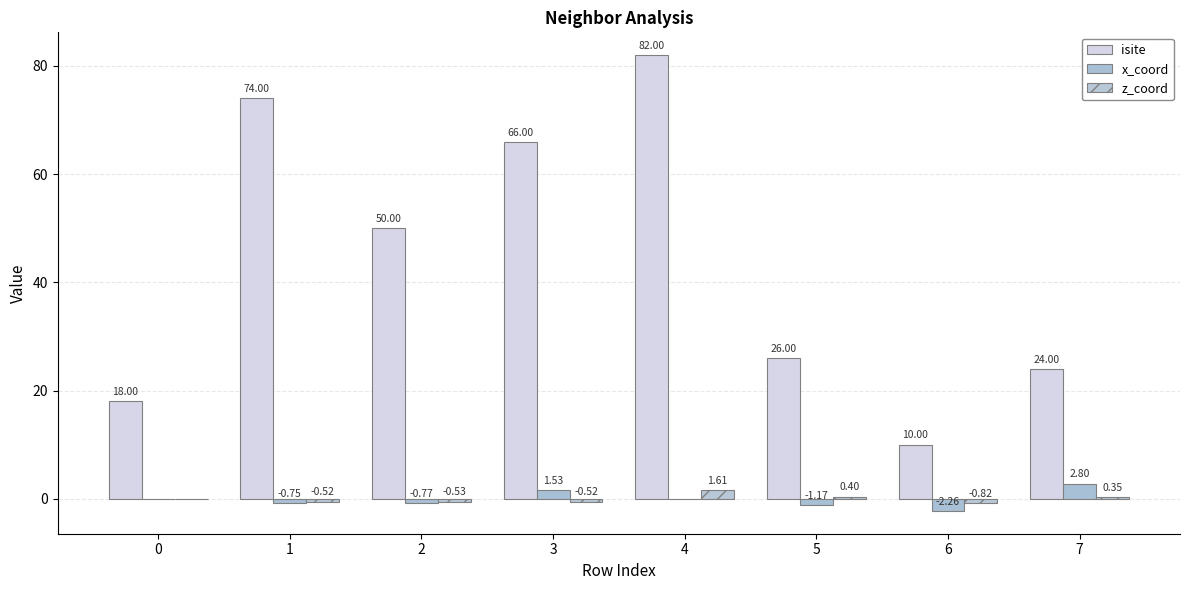

Reading left to right, what are all the values shown in this chart?

isite: 18.0	74.0	50.0	66.0	82.0	26.0	10.0	24.0
x_coord: 0.0	-0.8	-0.8	1.5	-0.0	-1.2	-2.3	2.8
z_coord: 0.0	-0.5	-0.5	-0.5	1.6	0.4	-0.8	0.4